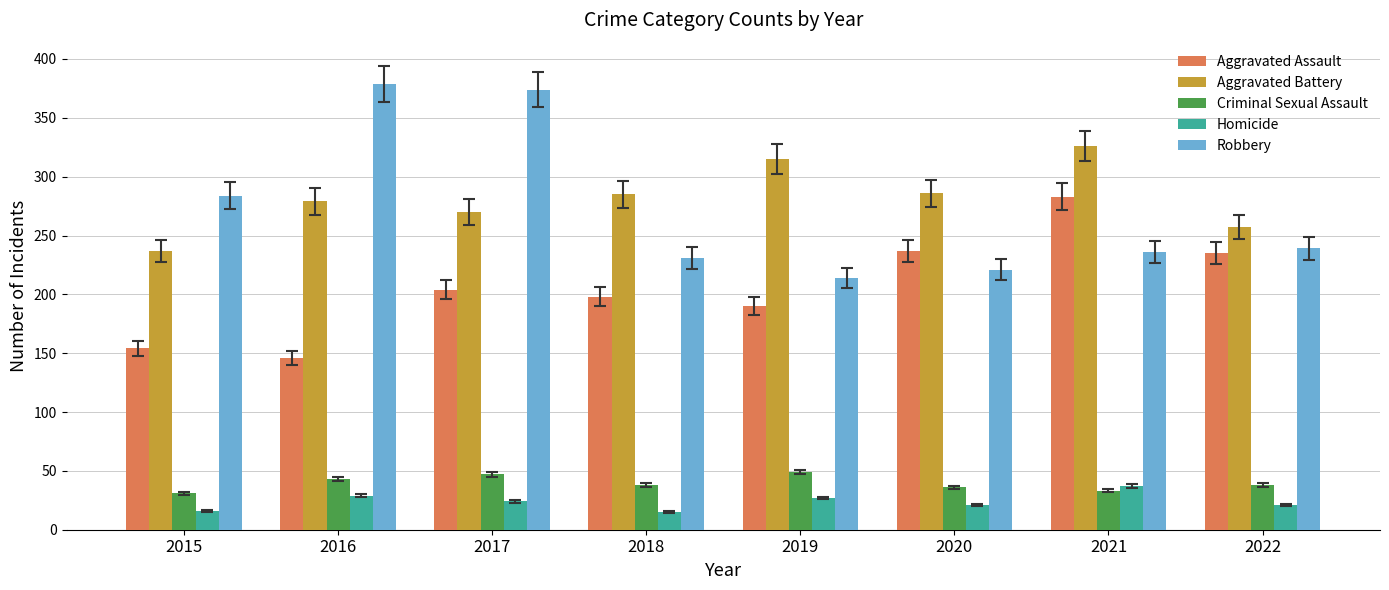

How many categories are shown in the chart?

8